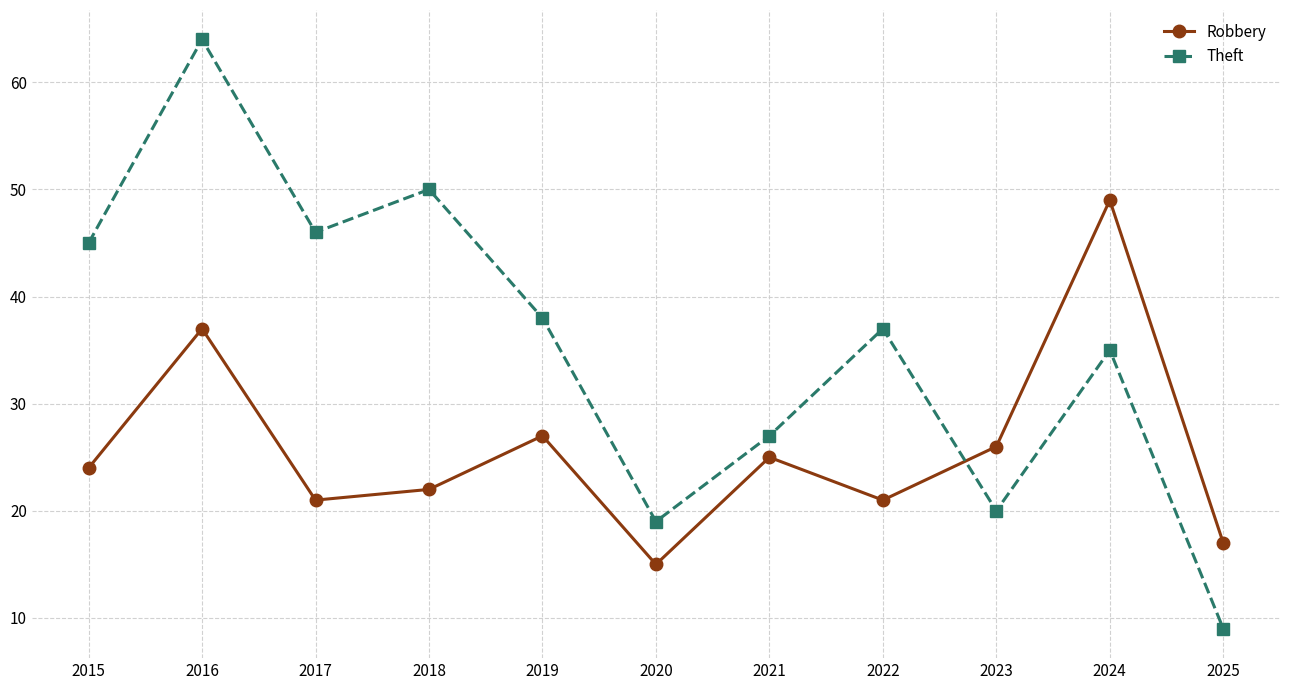

Reading left to right, extract all data points from this chart.

Robbery: 24	37	21	22	27	15	25	21	26	49	17
Theft: 45	64	46	50	38	19	27	37	20	35	9